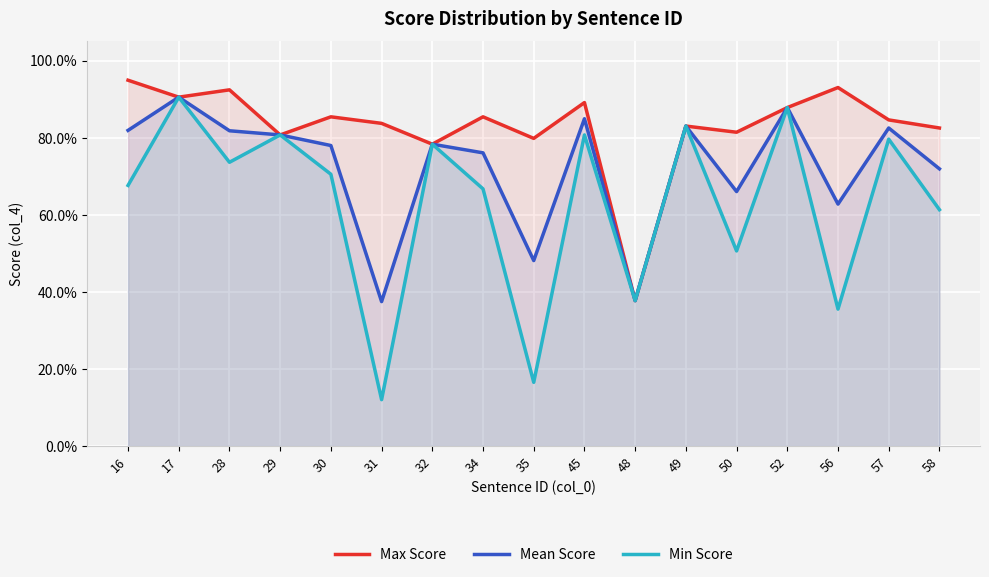

List the series in order of their overall mean, highest first.

Max Score, Mean Score, Min Score